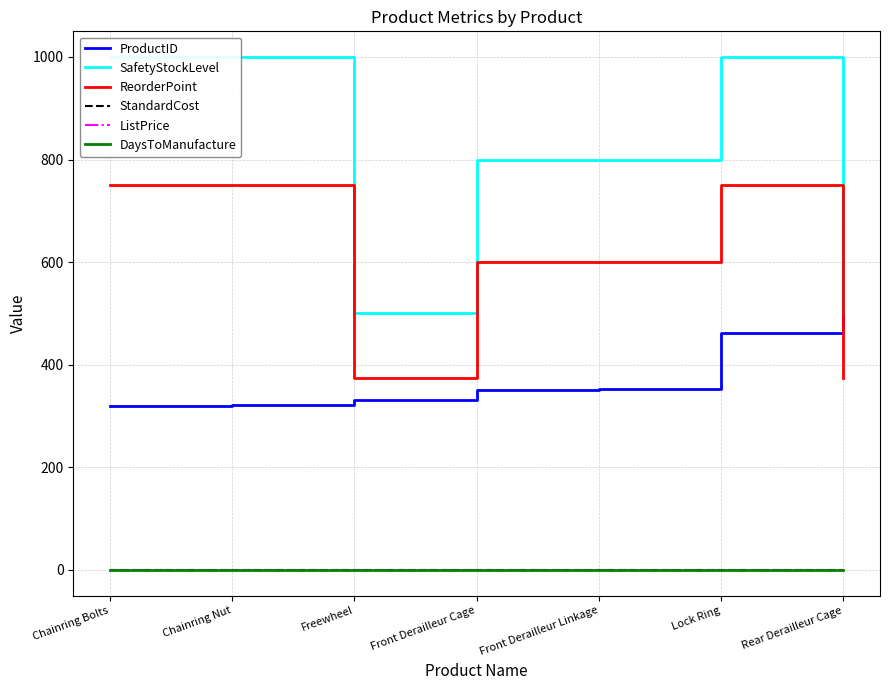

Rank the series by their maximum value, from lowest to highest.

StandardCost, ListPrice, DaysToManufacture, ProductID, ReorderPoint, SafetyStockLevel